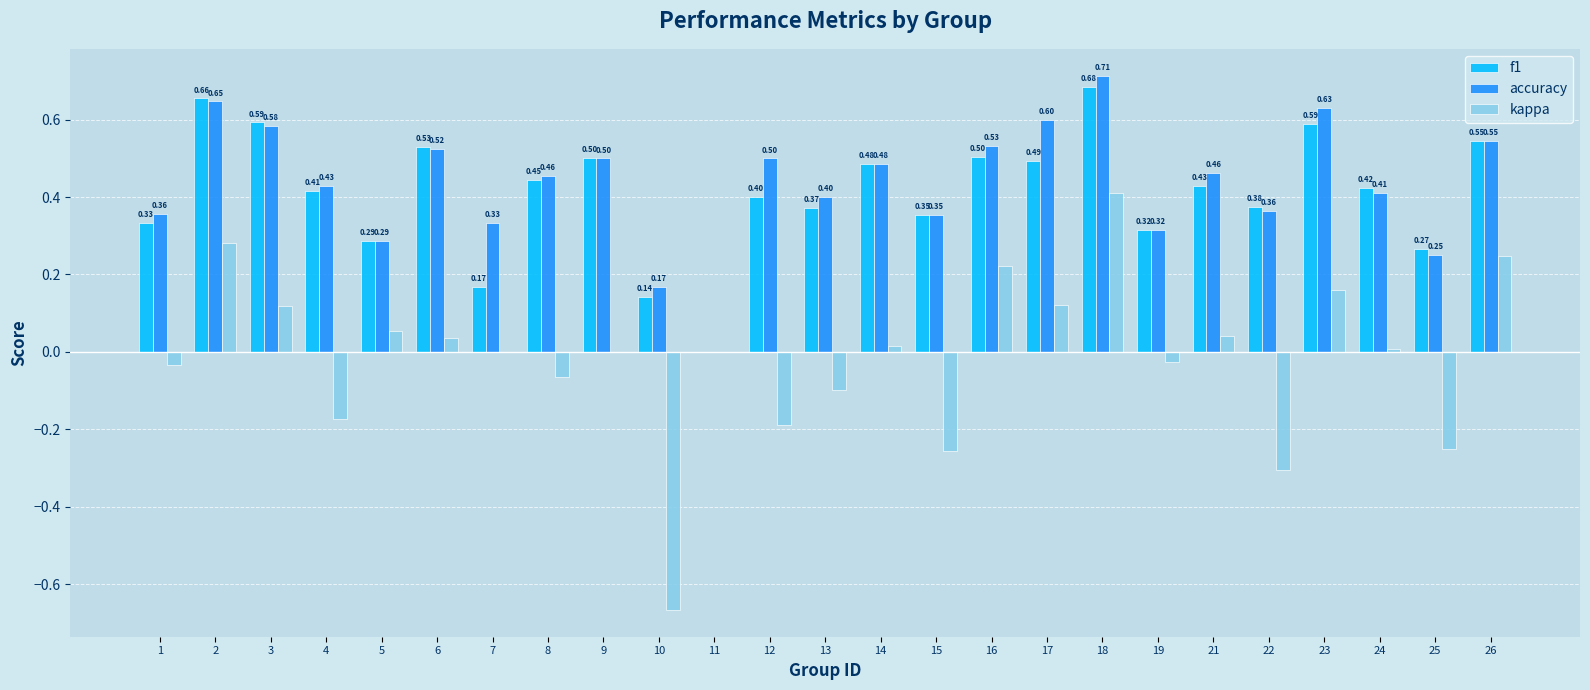

What is the total value across all series at 22?

0.4